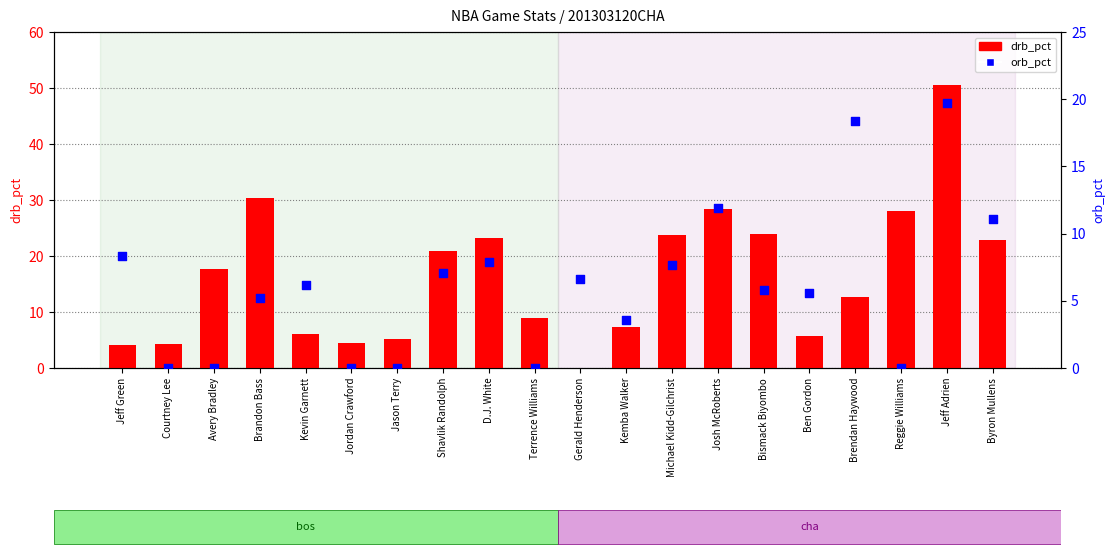

What are all the series names shown in the legend?

drb_pct, orb_pct